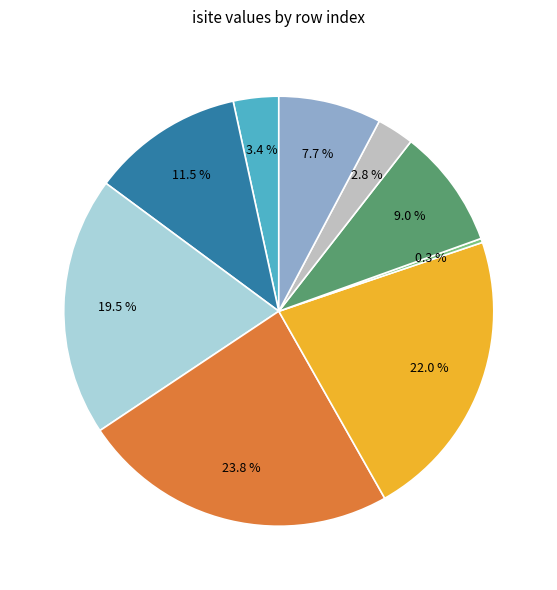

Does any single category account for the majority?

No